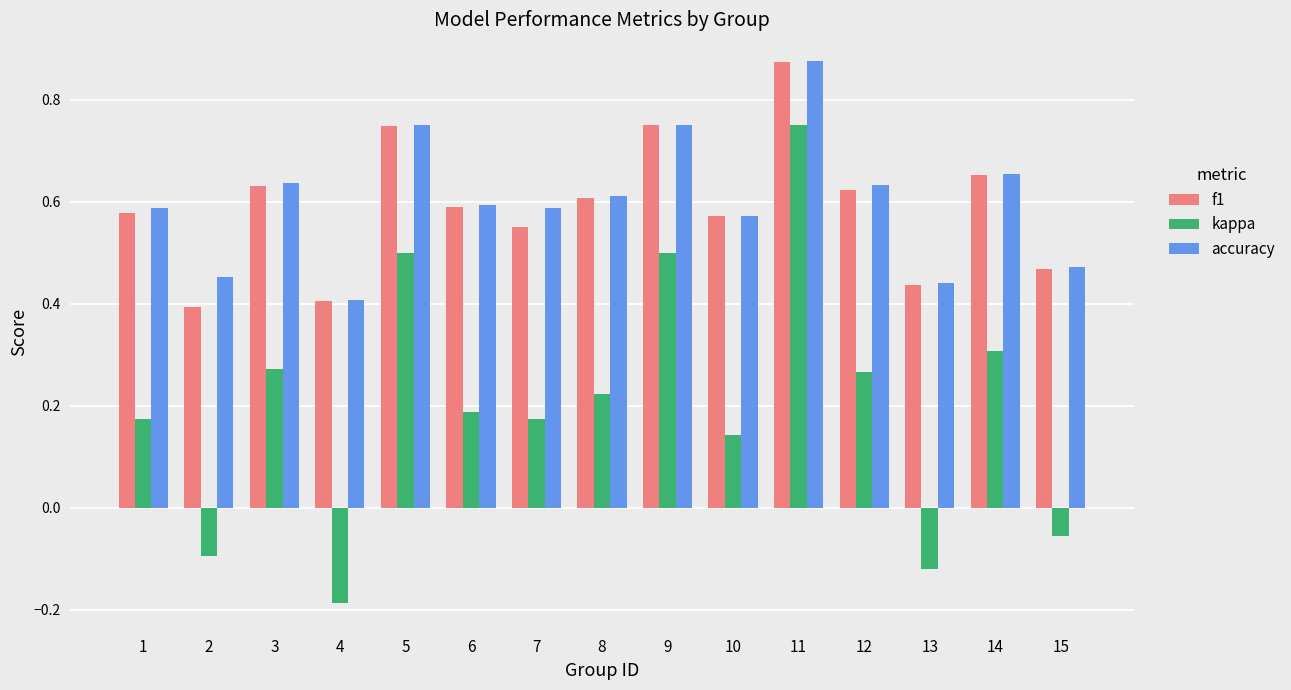

How many data points in kappa are above 0?

11